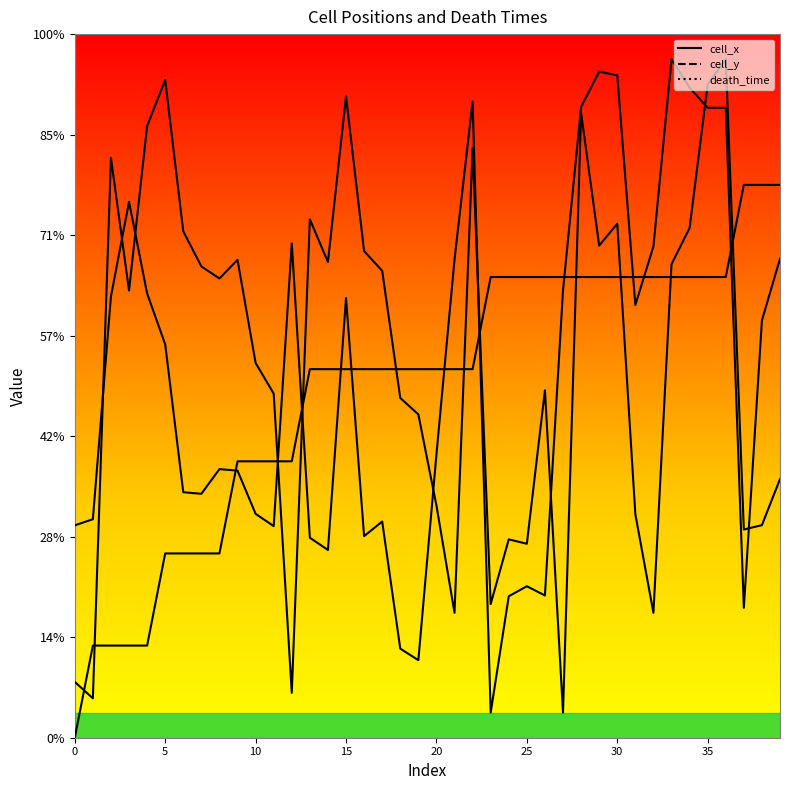

At which label does cell_x reach its minimum?

23